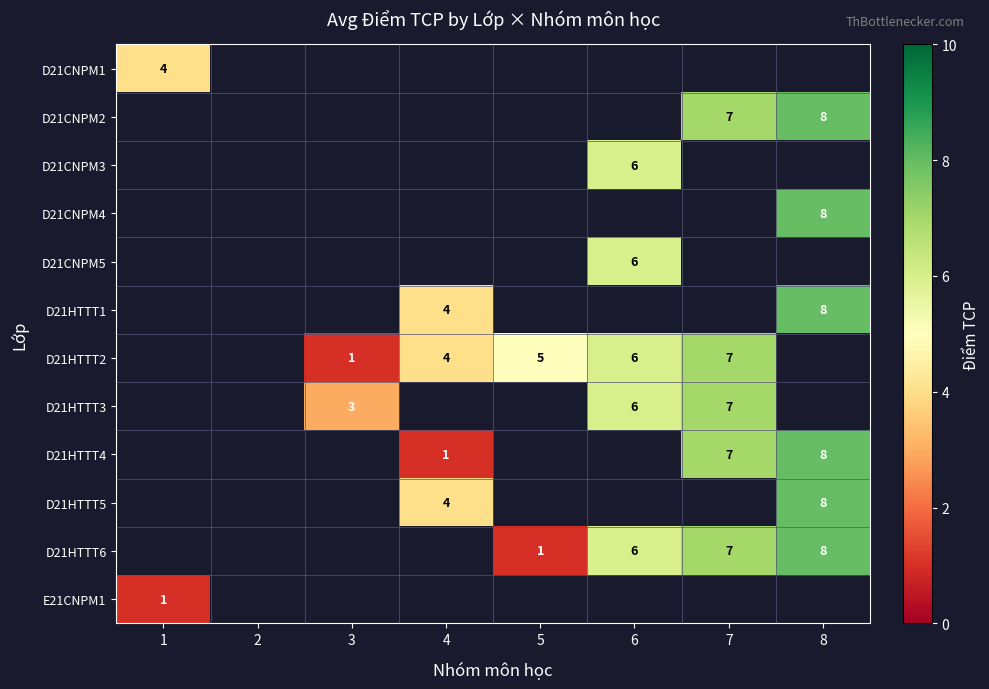

Is it true that D21HTTT3 equals 6 at 6?

True